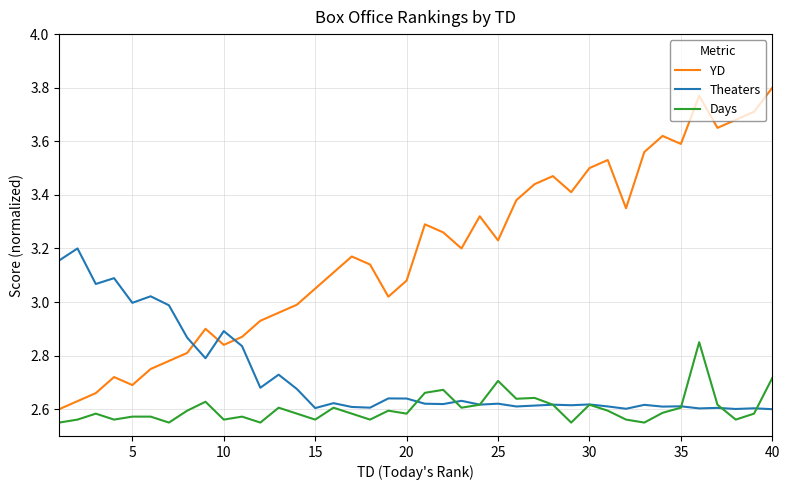

Rank the series by their maximum value, from lowest to highest.

Days, Theaters, YD